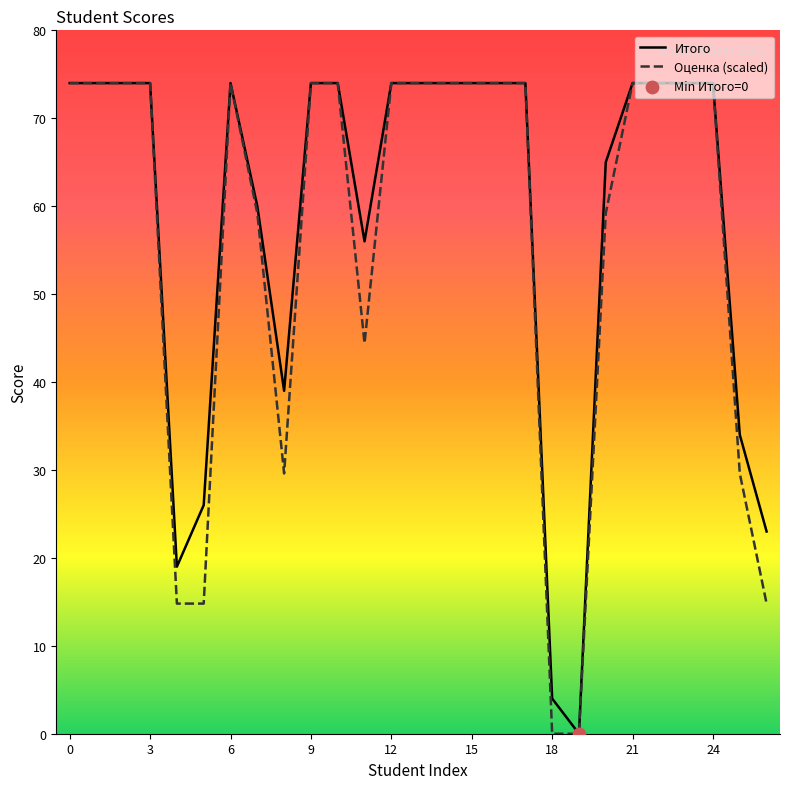

What is the maximum value for Оценка (scaled)?

74.0